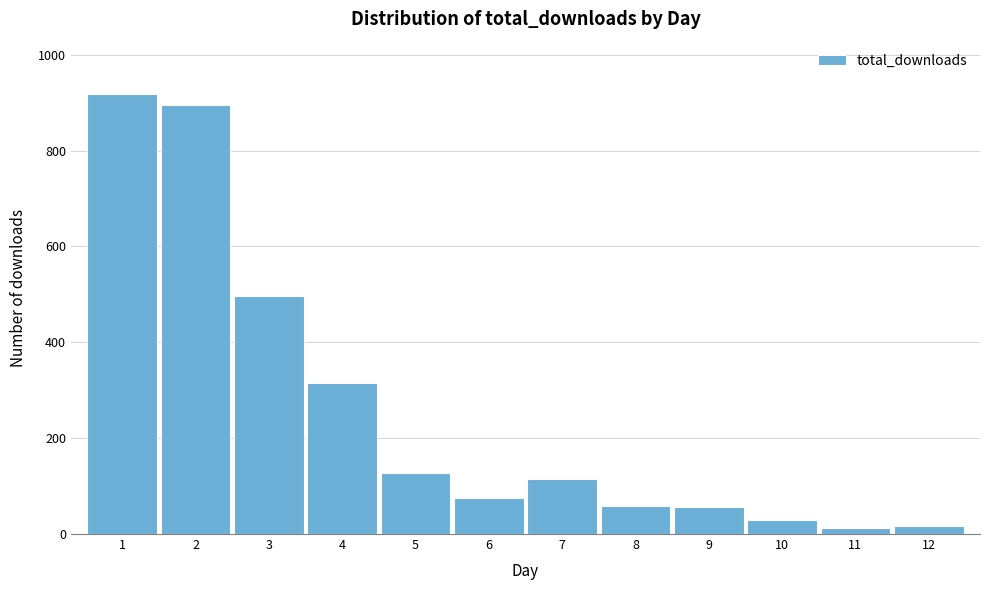

What is the value of the 2nd bar from the left?

894